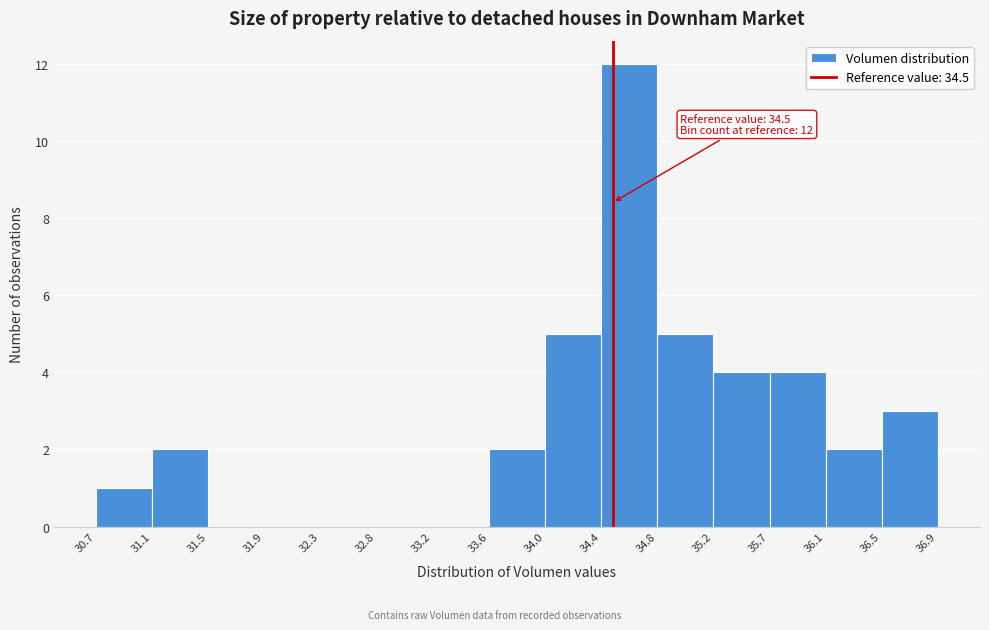

Over which range of the x-axis is the bar tallest?

34.4 to 34.8